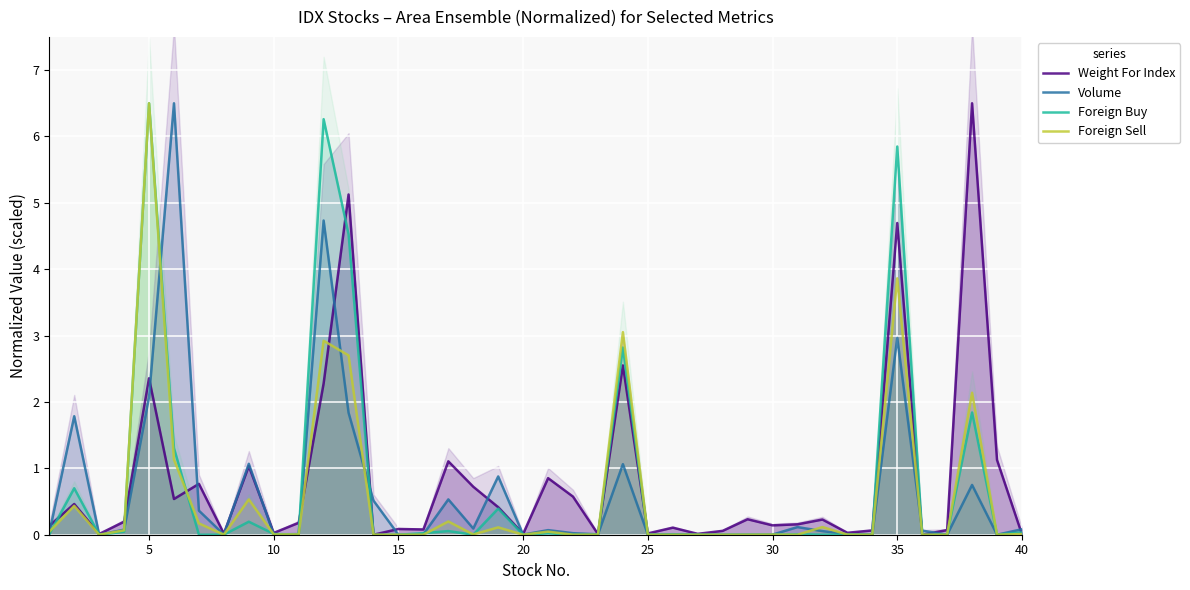

Is the value of Weight For Index at 15 greater than the value of Foreign Sell at 35?

No